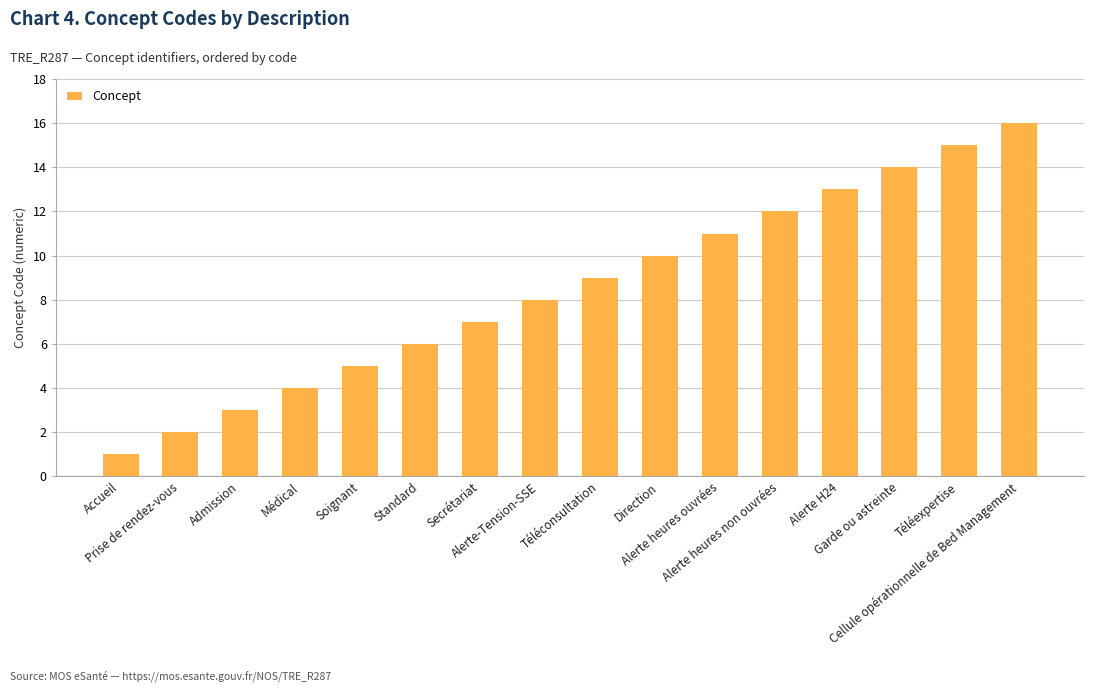

Which category has the highest value across all series?

Cellule opérationnelle de Bed Management